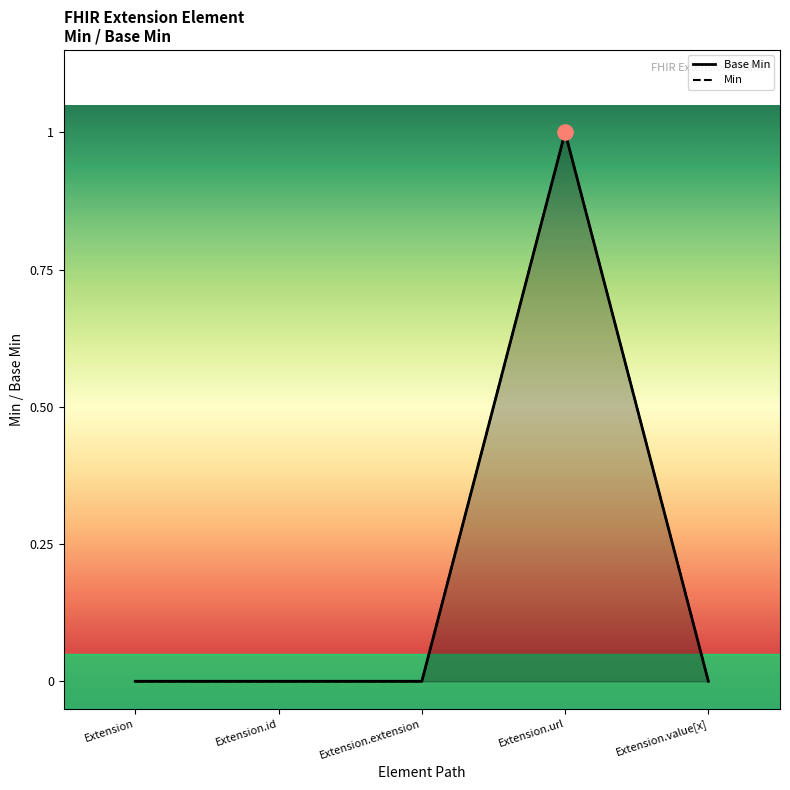

What is the change in value from Extension.id to Extension.url?

+1